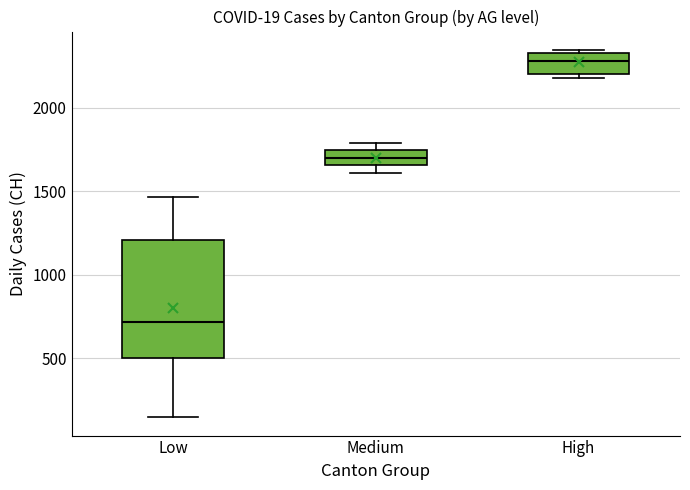

Reading left to right, read every box against the y-axis: the position of its median line, the range the box covers, and the ends of its whiskers. The values are not printed on the chart, so give them approximately, as read against the axis.

Low: median 700, box 500 to 1200, whiskers 150 to 1450
Medium: median 1700, box 1650 to 1750, whiskers 1600 to 1800
High: median 2300, box 2200 to 2350, whiskers 2200 (just below the box's lower edge) to 2350 (just above the box's upper edge)